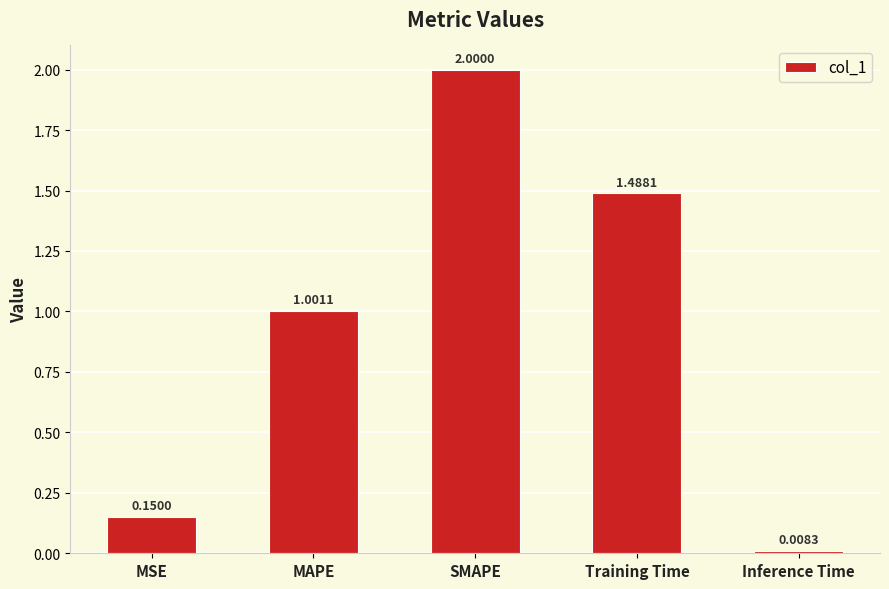

Count the number of data series in this chart.

1